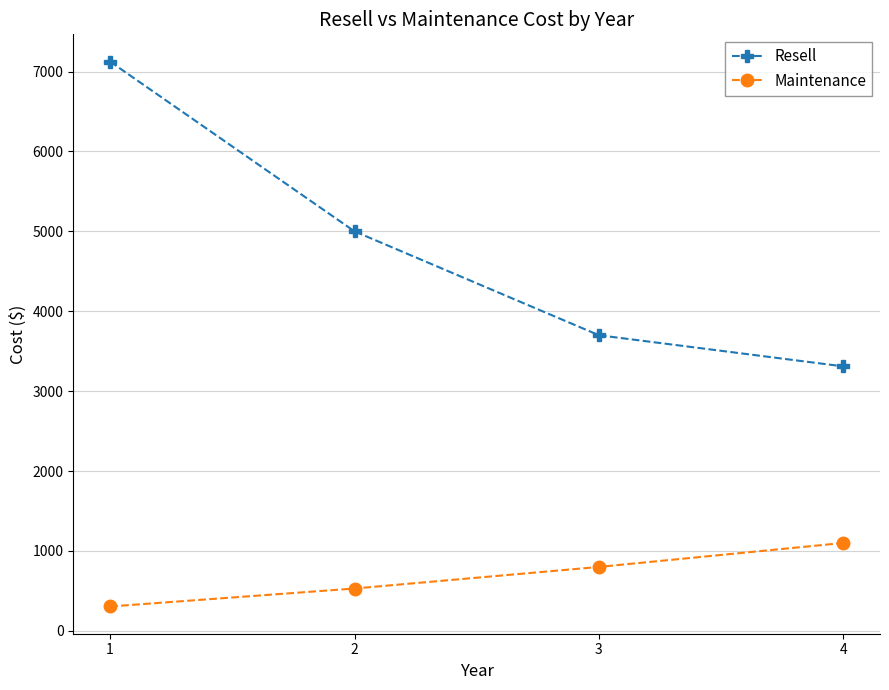

Reading right to left, what are all the values shown in this chart?

Resell: 3310	3700	5000	7125
Maintenance: 1100	800	530	305